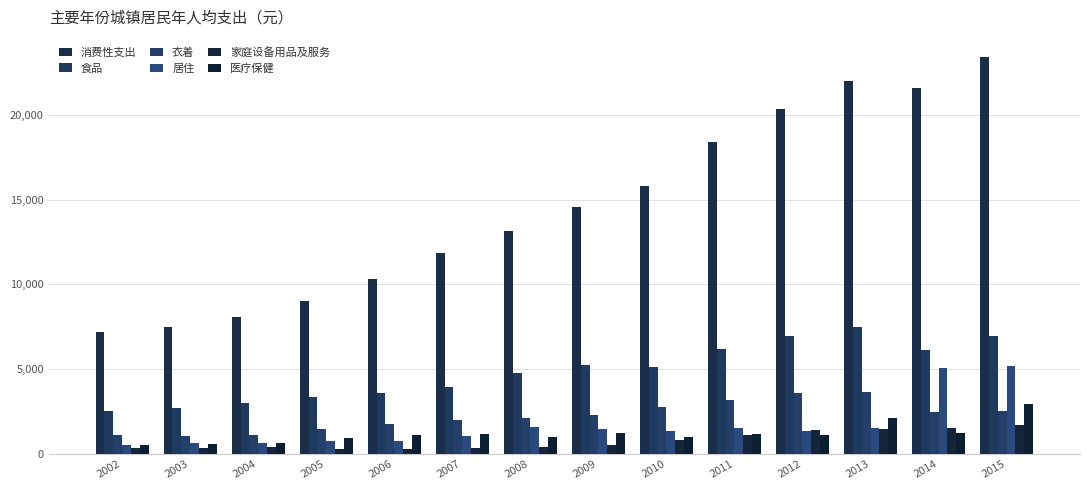

Read the 消费性支出 value at 2004.

8054.3